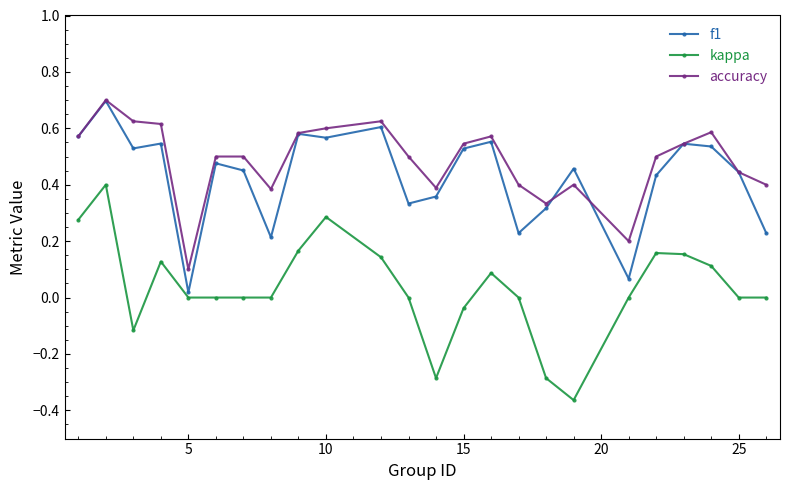

True or false: accuracy has more than 0 points higher than both neighbors.

True